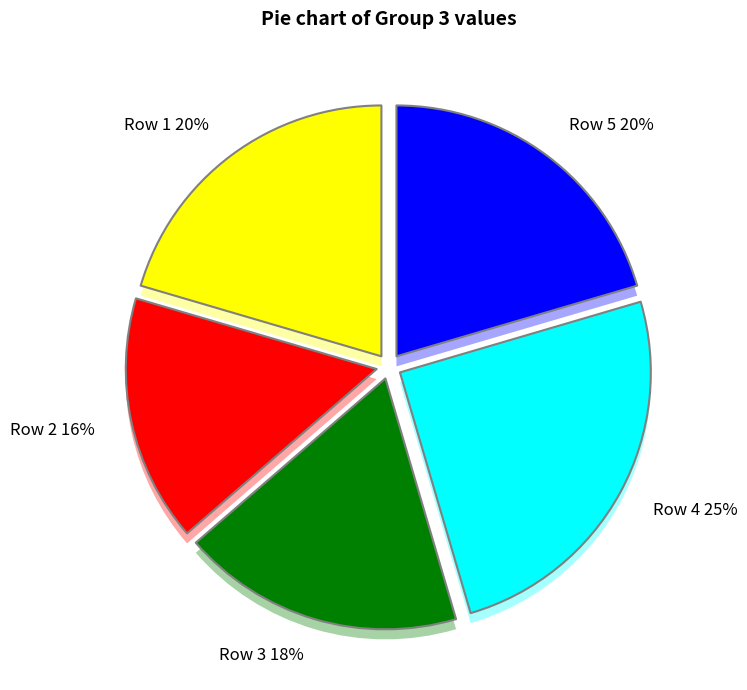

How many segments does this pie chart have?

5